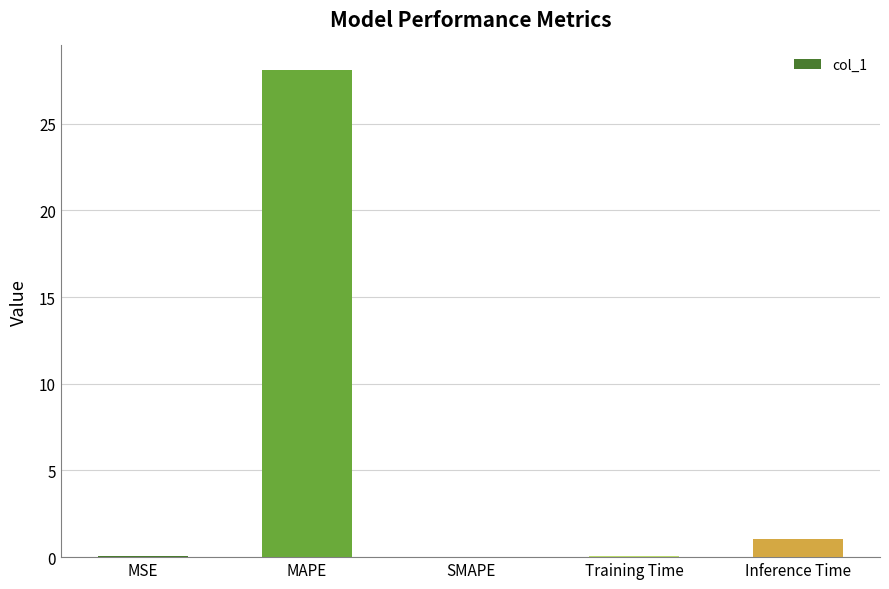

True or false: the data shows 28.1 at MAPE.

True